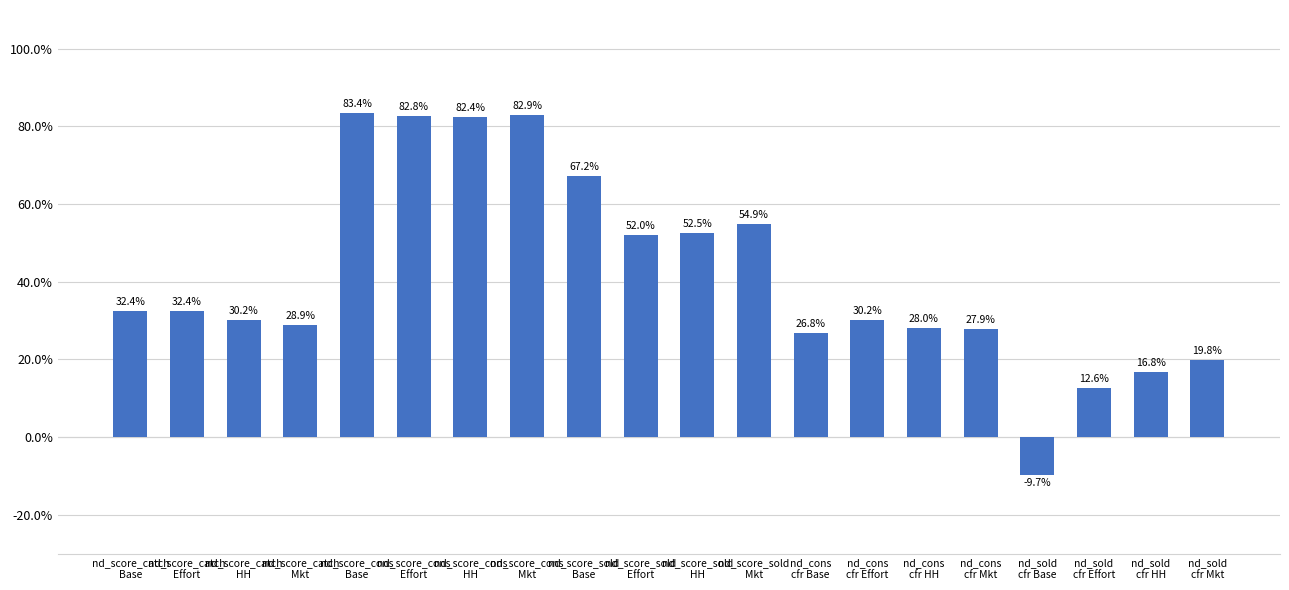

Does the chart contain any negative values?

Yes